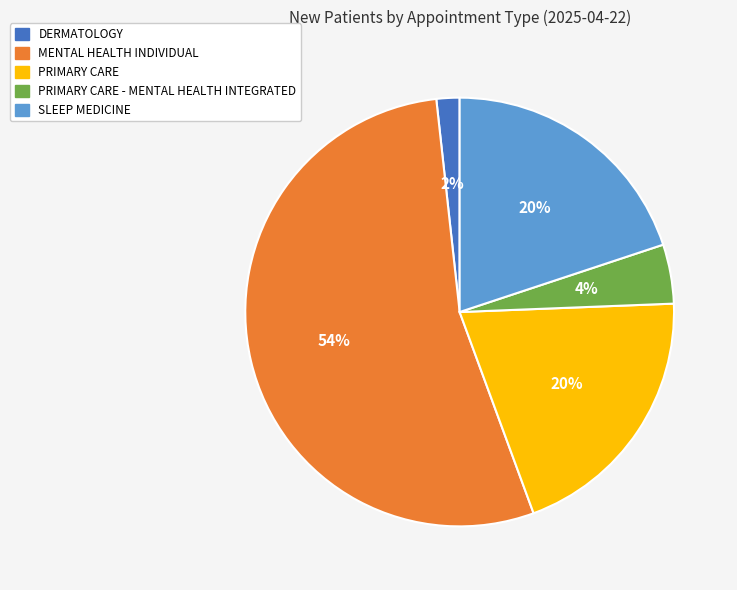

Is it true that SLEEP MEDICINE is 20% of the pie?

True